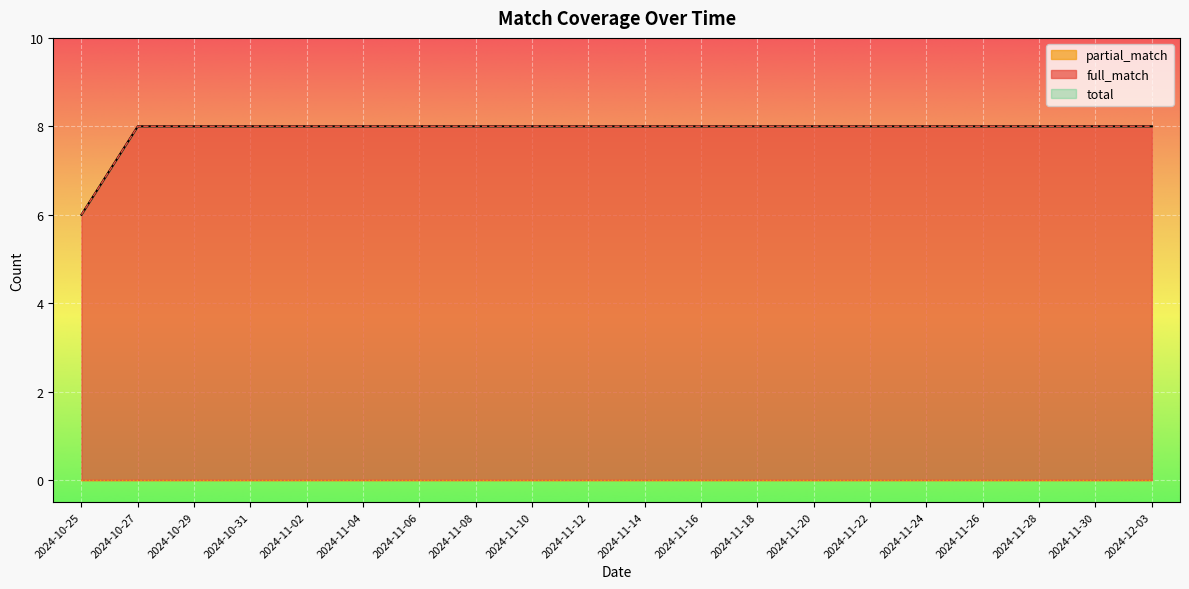

True or false: total and full_match cross at least once.

False